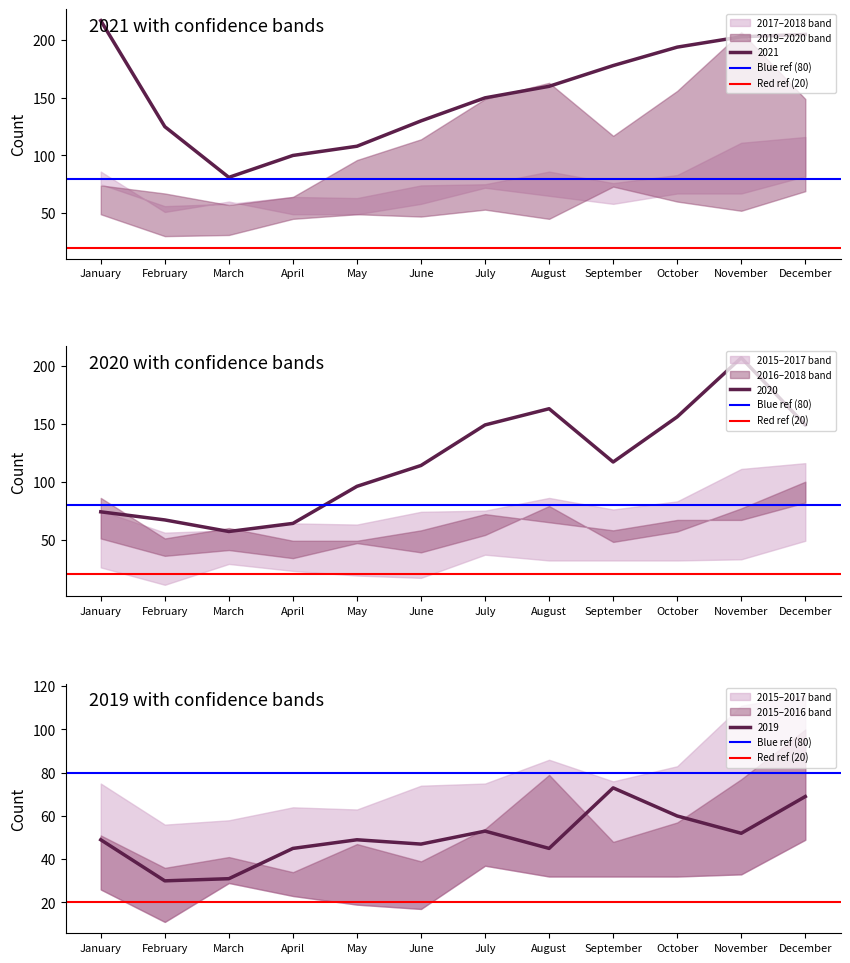

Which series has the largest total across all categories?

Blue ref (80)